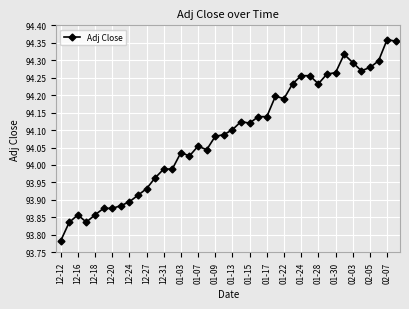

True or false: there are more than 0 points higher than both neighbors.

True